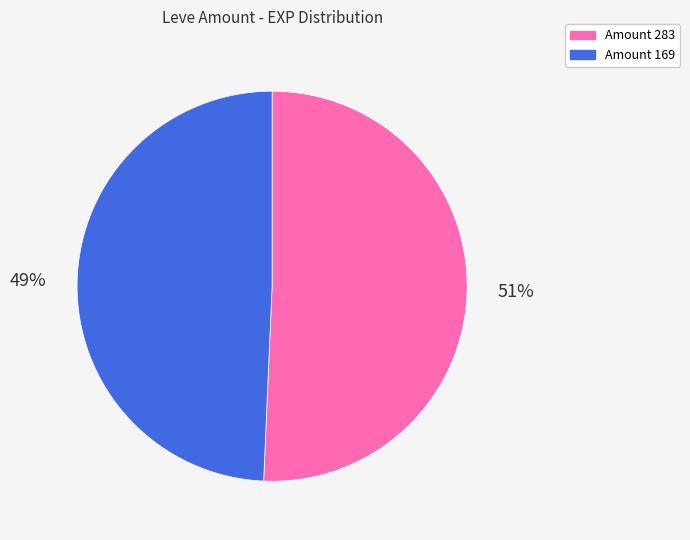

Is there any slice that represents more than half of the pie?

Yes